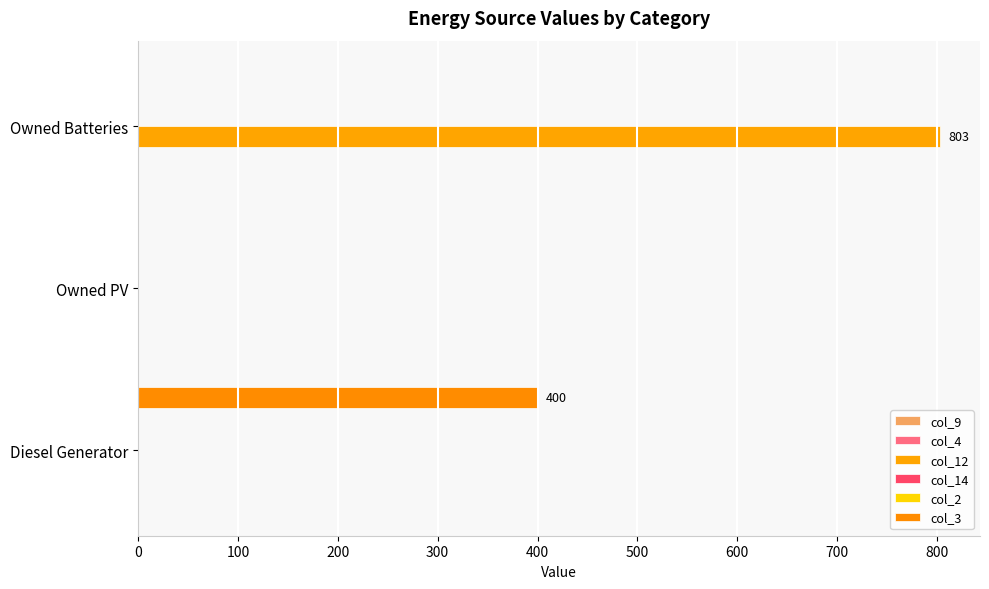

What are all the series names shown in the legend?

col_9, col_4, col_12, col_14, col_2, col_3